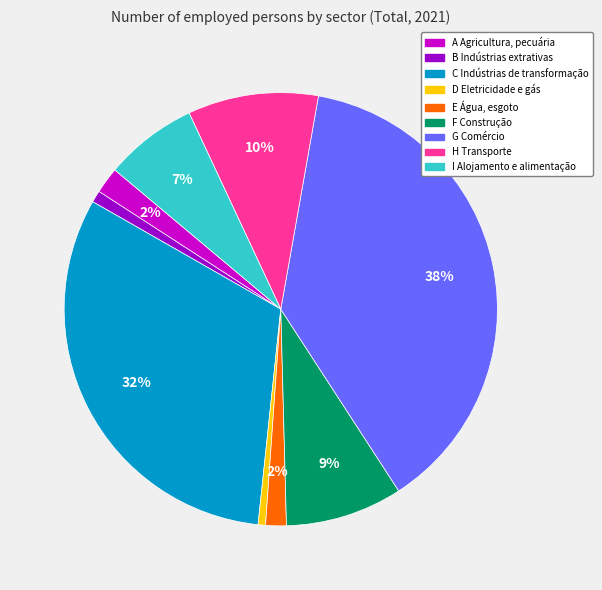

True or false: F Construção accounts for 9% of the total.

True